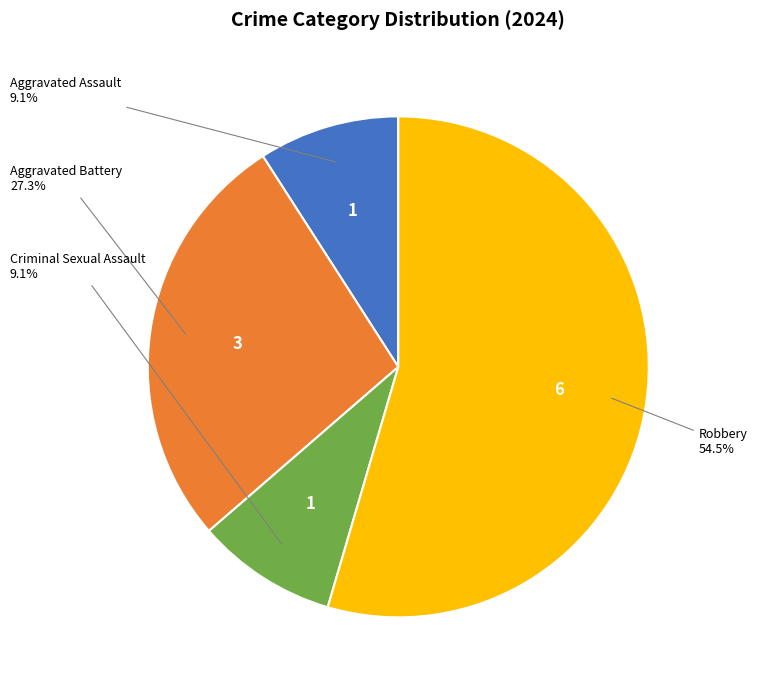

Count the number of slices in the pie.

4